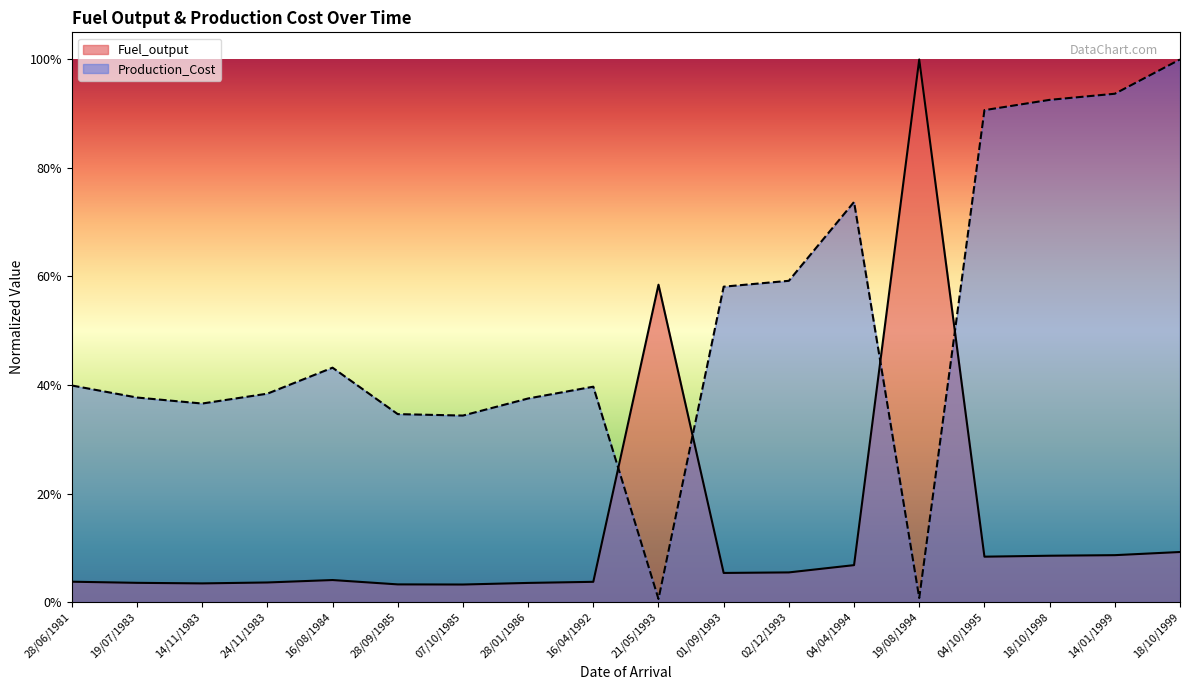

What are all the series names shown in the legend?

Fuel_output, Production_Cost